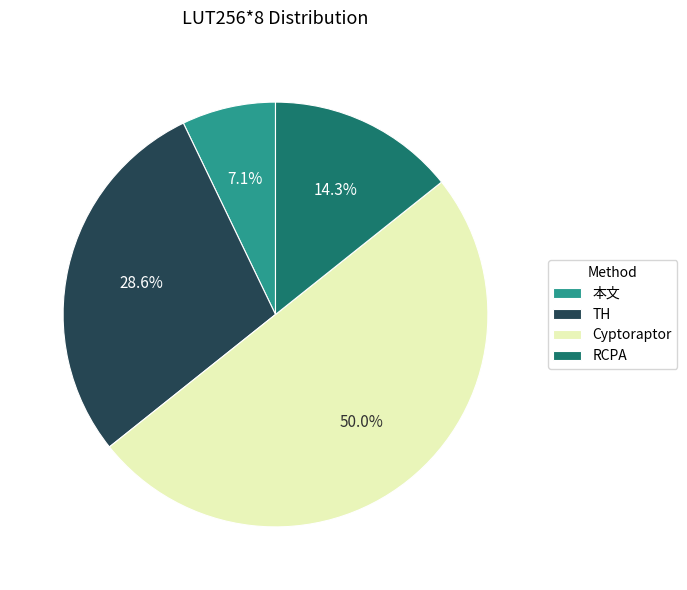

What portion of the pie excludes Cyptoraptor?

50.0%